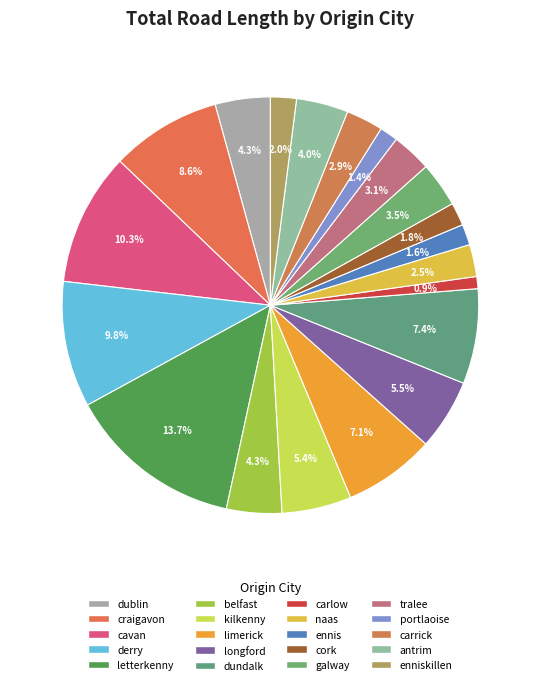

To the nearest percent, what is the average slice percentage?

5%